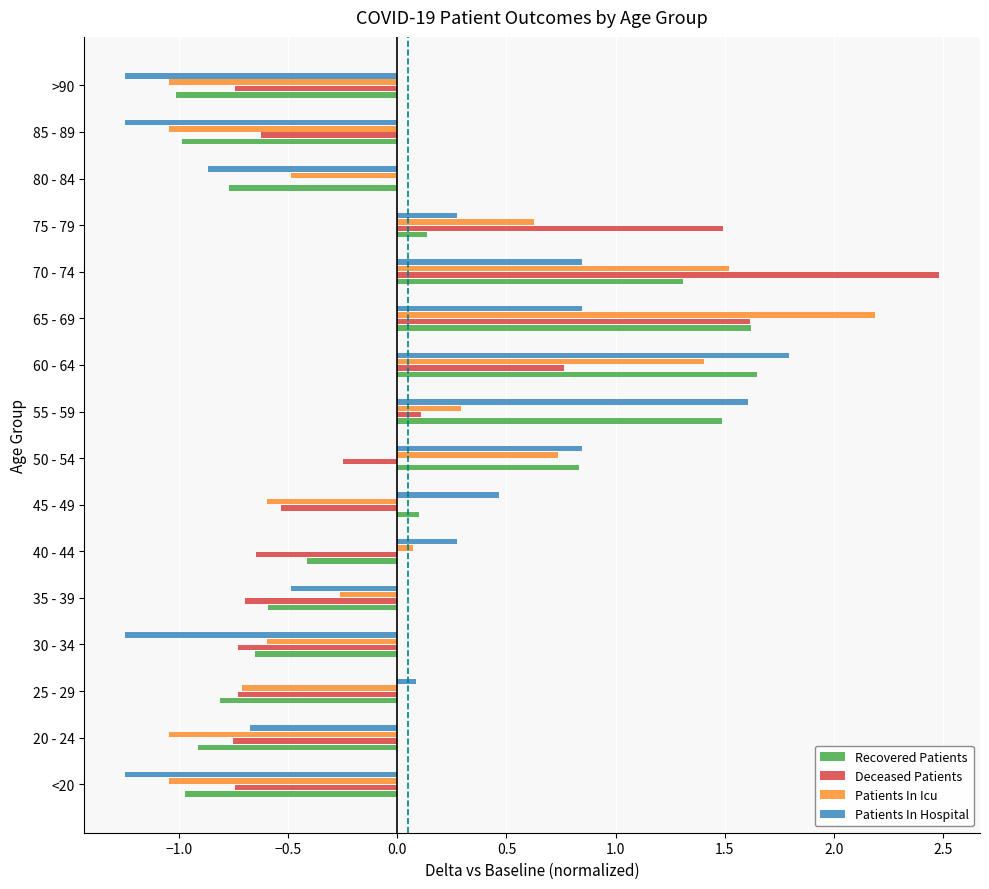

What is the highest value of the Patients In Icu series?

2.2